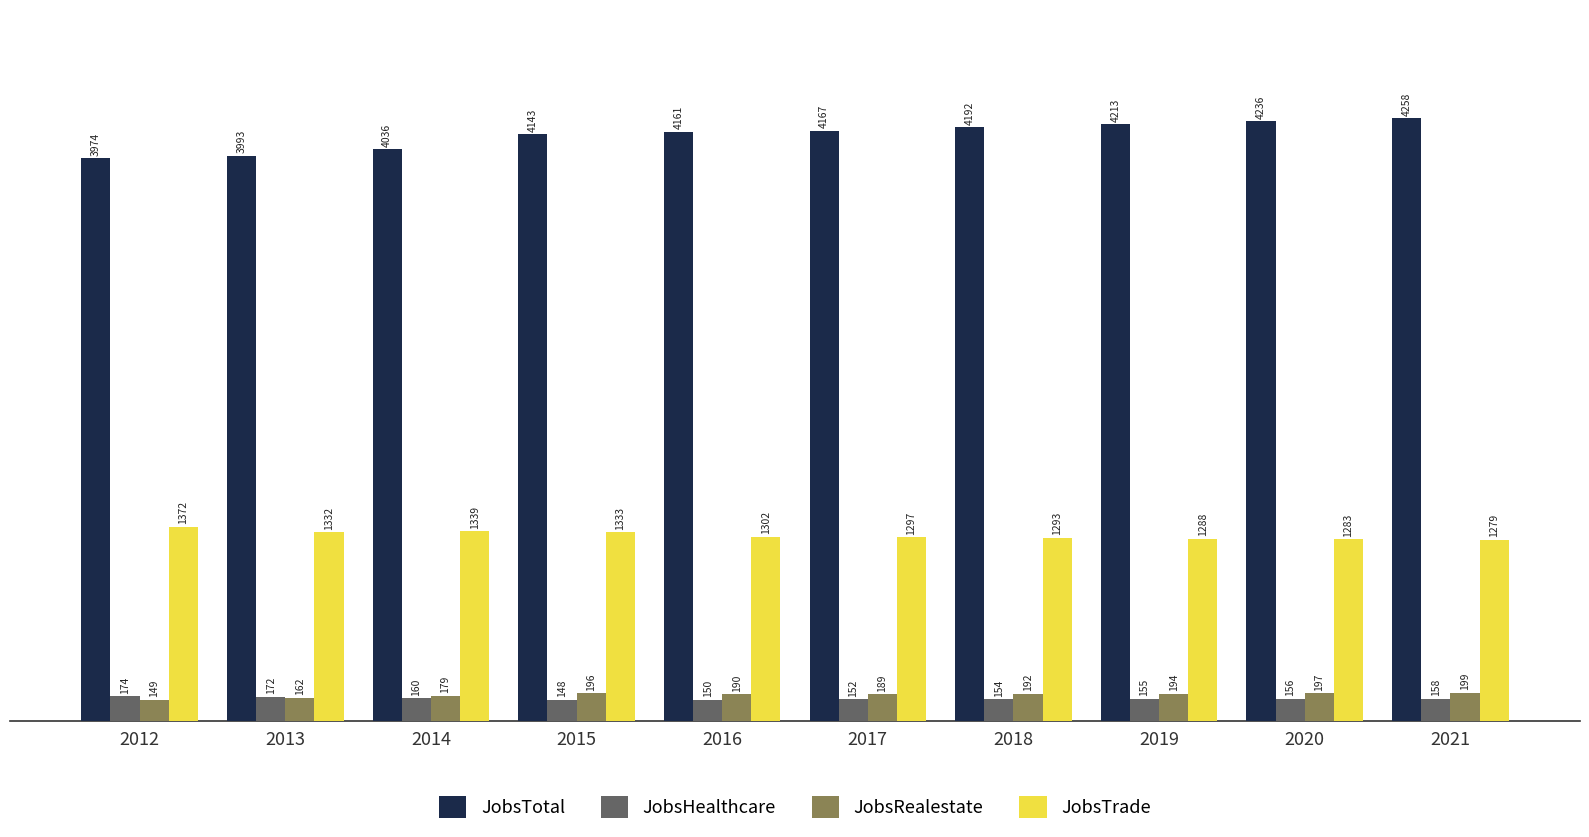

What is the value of the JobsTrade bar at the 6th from the left?

1297